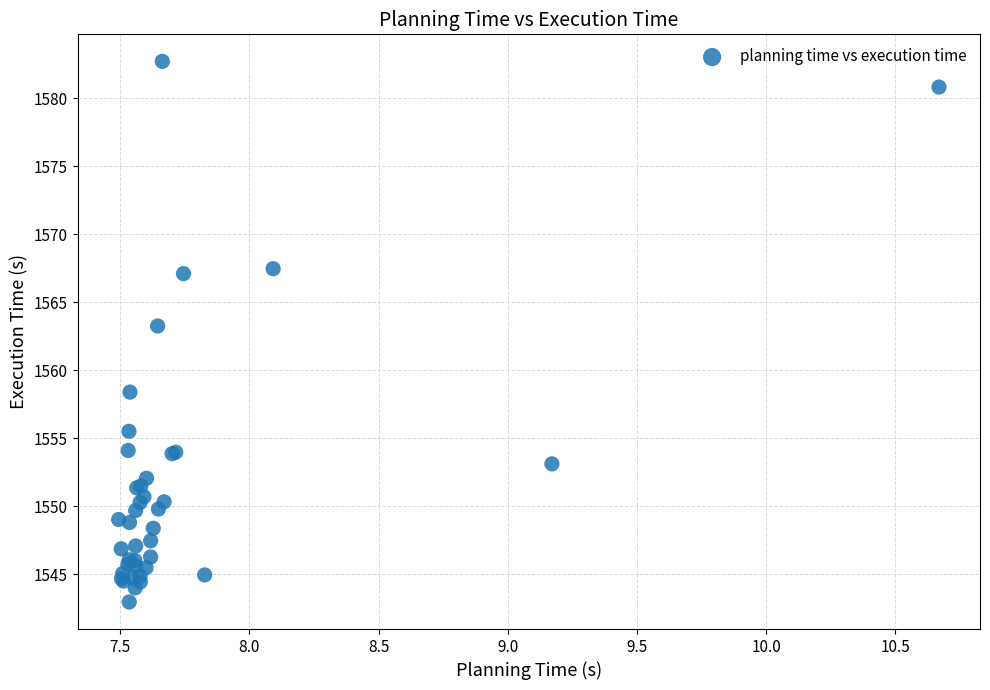

What Y value in the scatter plot is closest to 1562?

1563.2